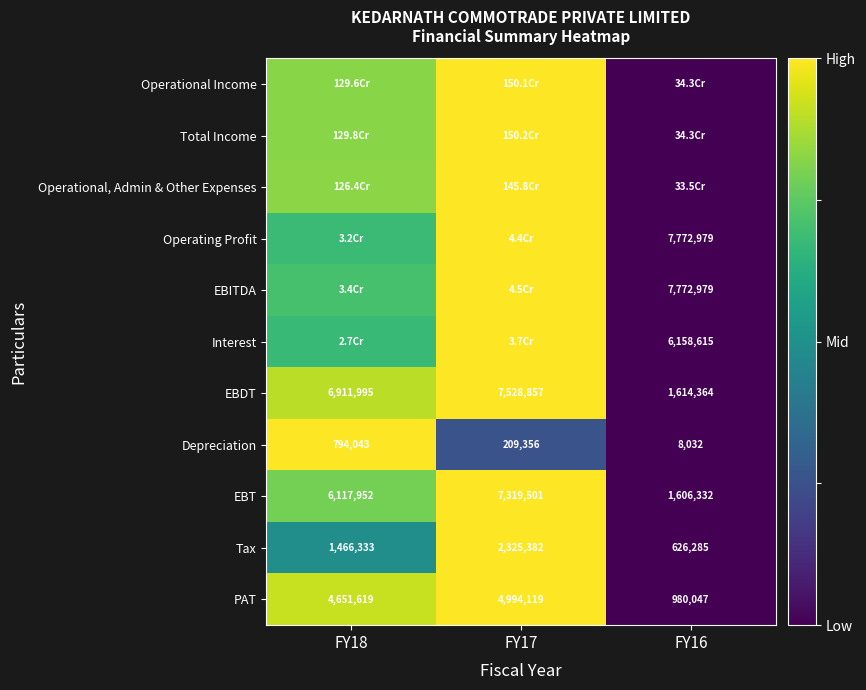

List the labels in order of Operational, Admin & Other Expenses value, largest first.

FY17, FY18, FY16